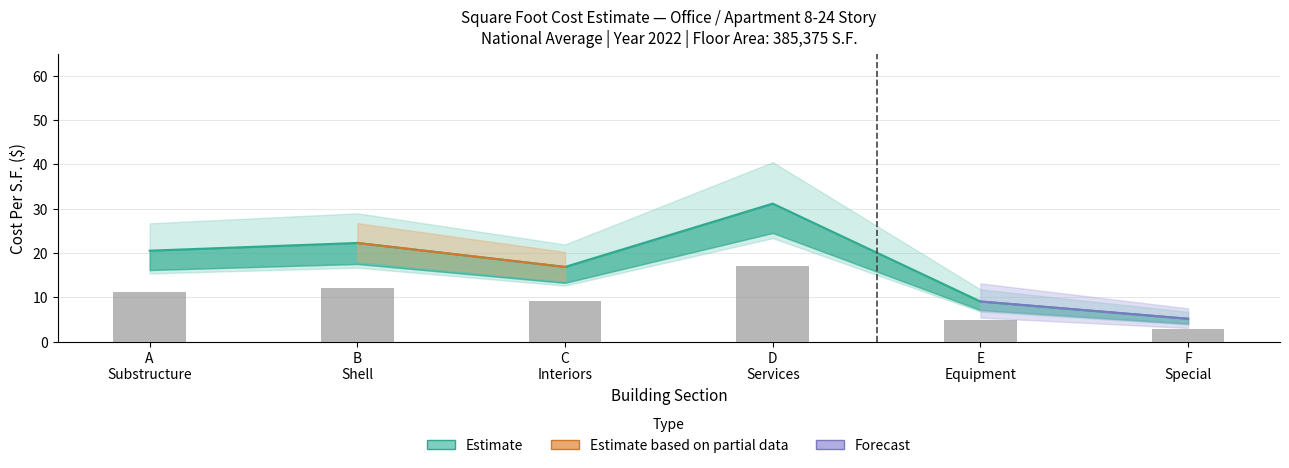

What is the highest value of the % of Total (scaled) series?

17.1